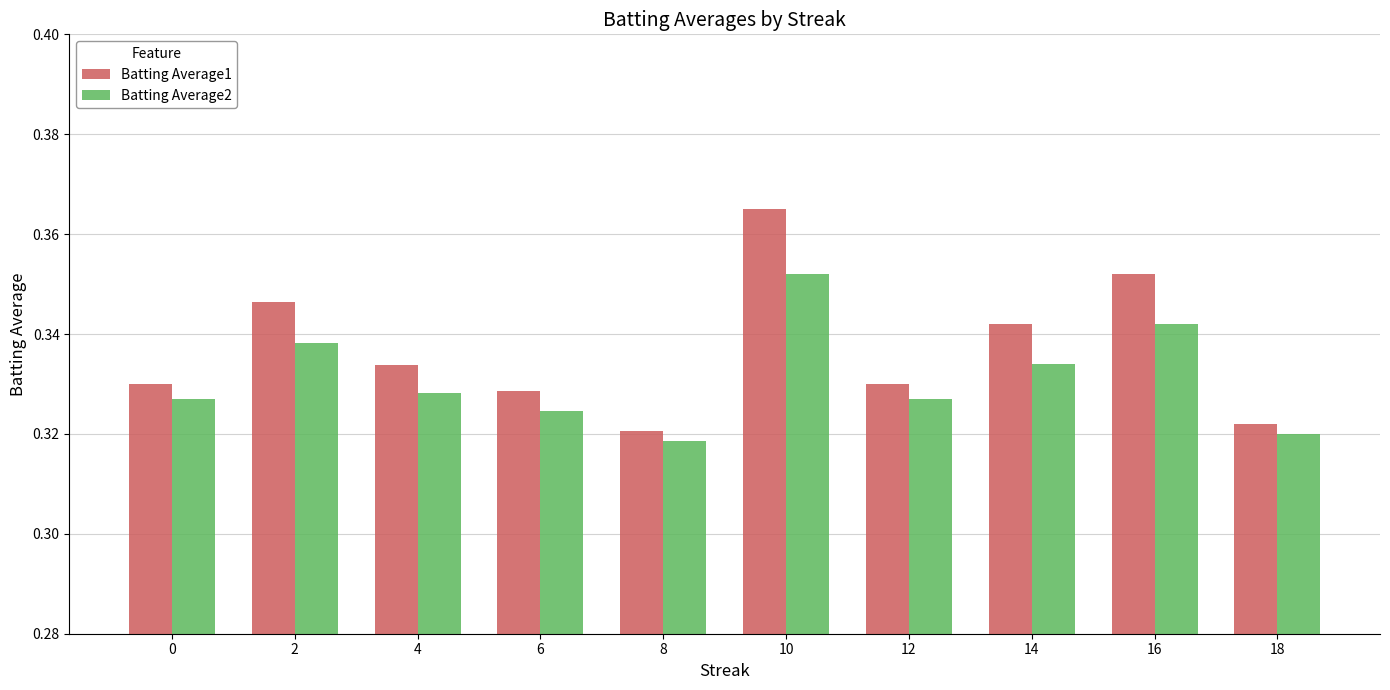

At which category does the chart reach its peak across all series?

10